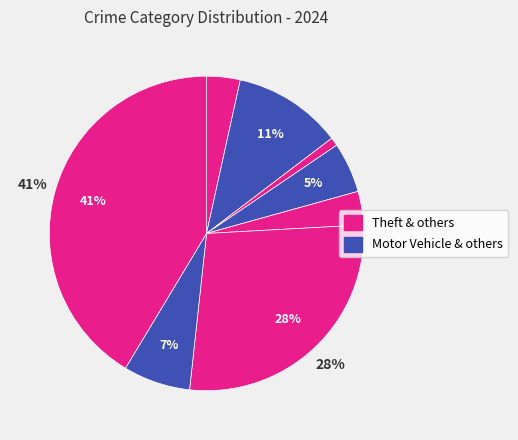

How many slices are in this pie chart?

8